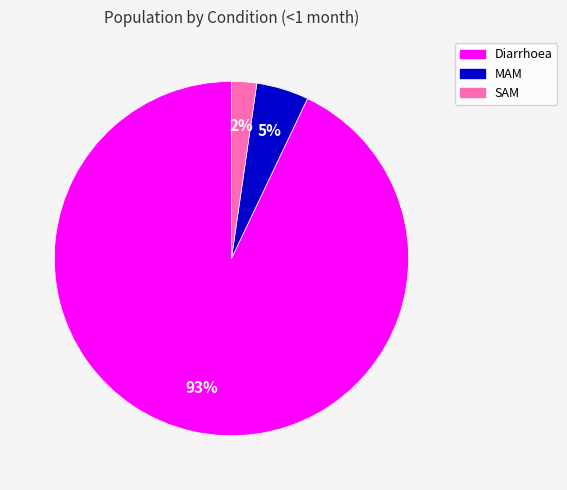

Is the sum of Diarrhoea and SAM greater than half?

Yes